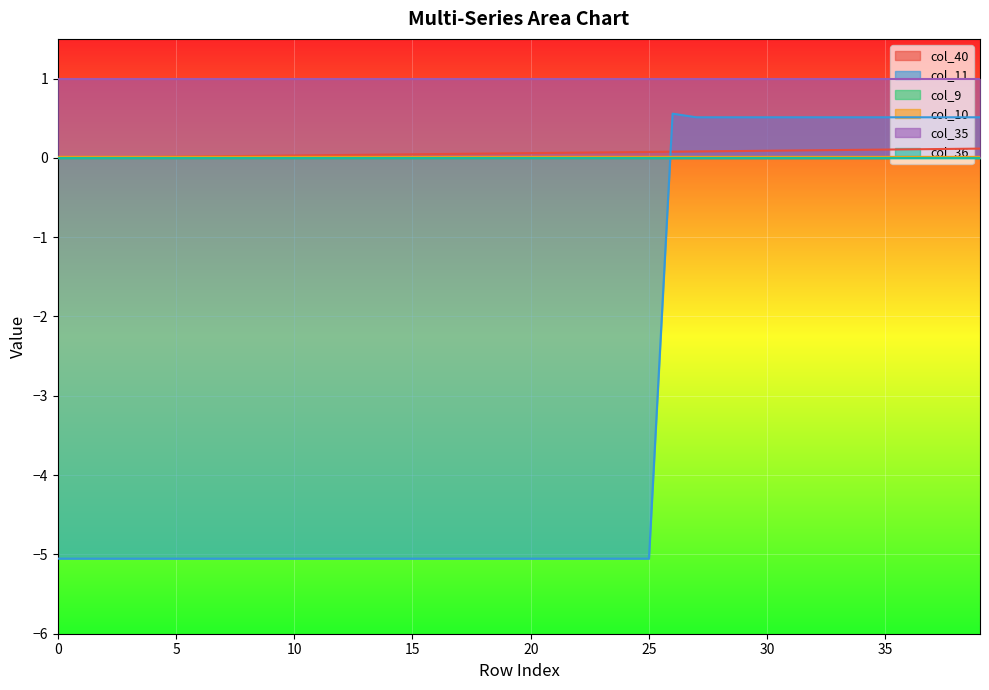

True or false: col_40 has a value of 0.2 at 33.

False